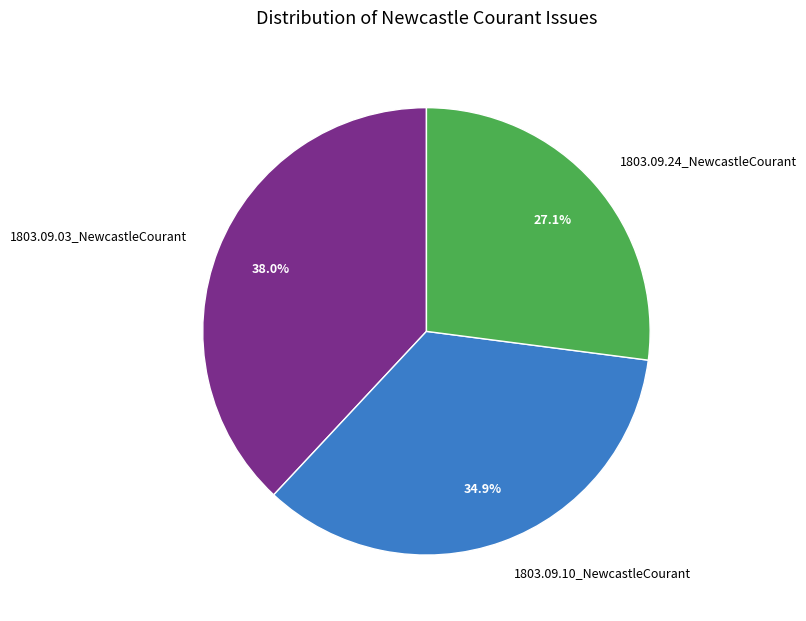

To the nearest percent, what is the combined percentage of 1803.09.10_NewcastleCourant and 1803.09.24_NewcastleCourant?

62%